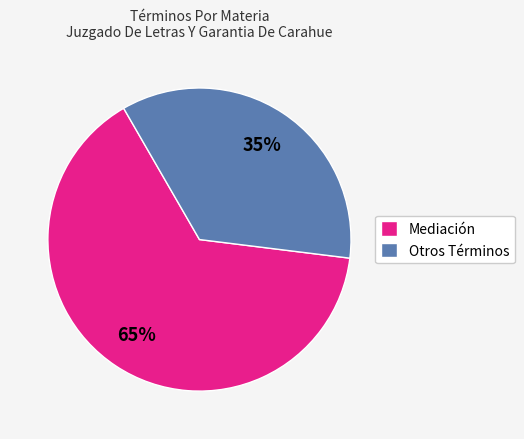

Combined, do Mediación and Otros Términos account for over 50%?

Yes